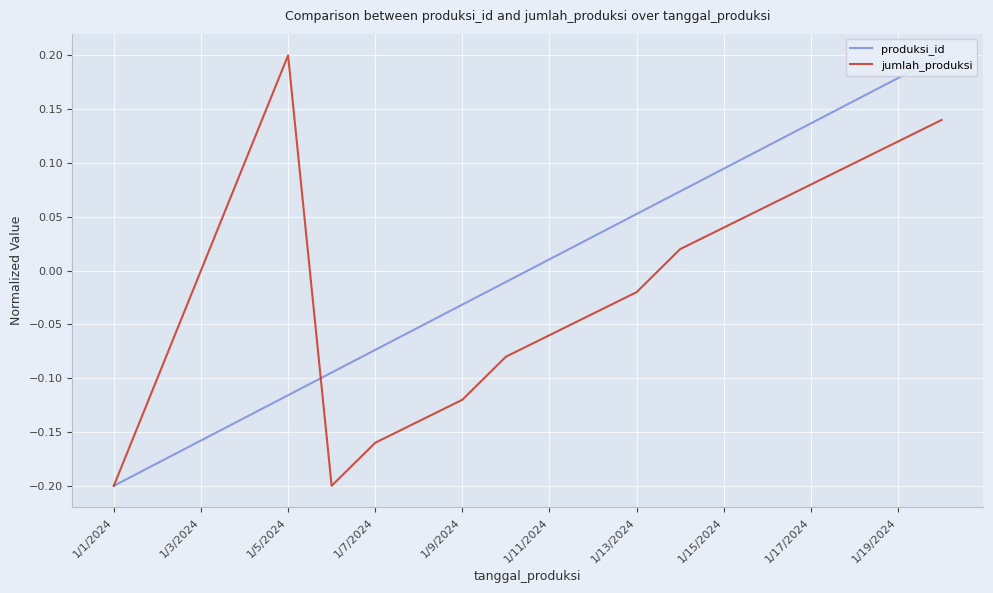

The jumlah_produksi series shows 0.3 at 1/5/2024. True or false?

False